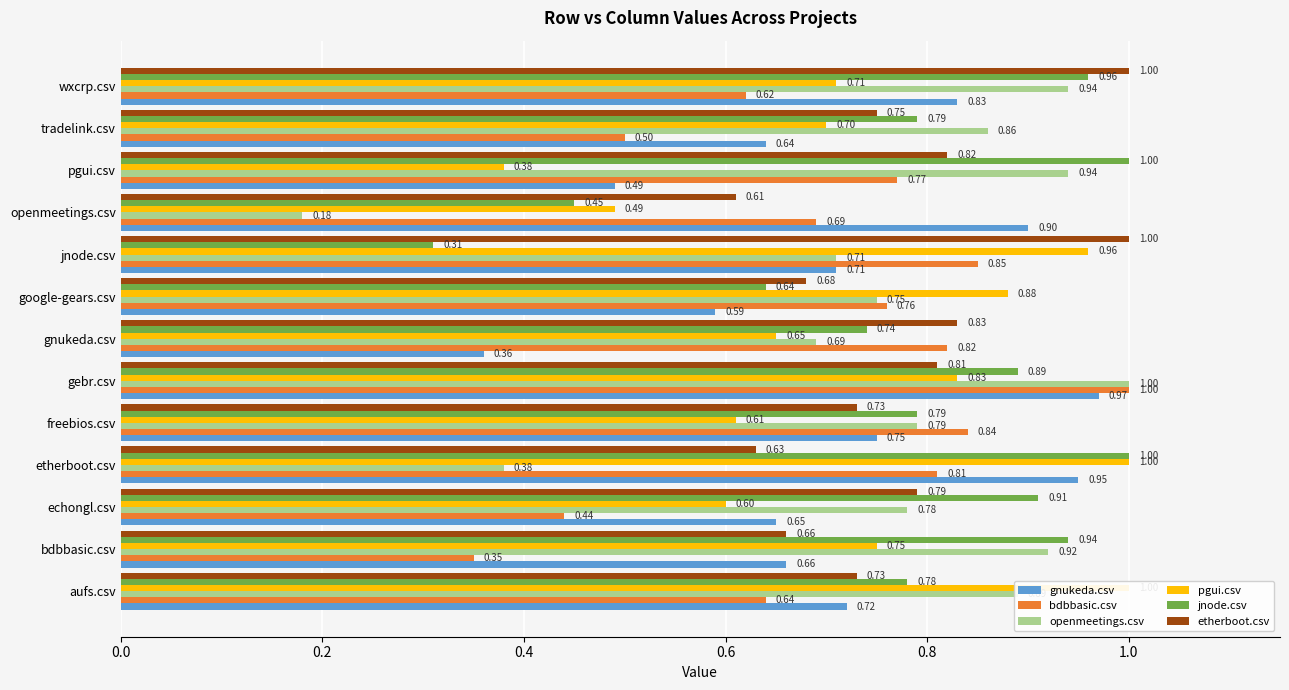

What are all the series names shown in the legend?

gnukeda.csv, bdbbasic.csv, openmeetings.csv, pgui.csv, jnode.csv, etherboot.csv